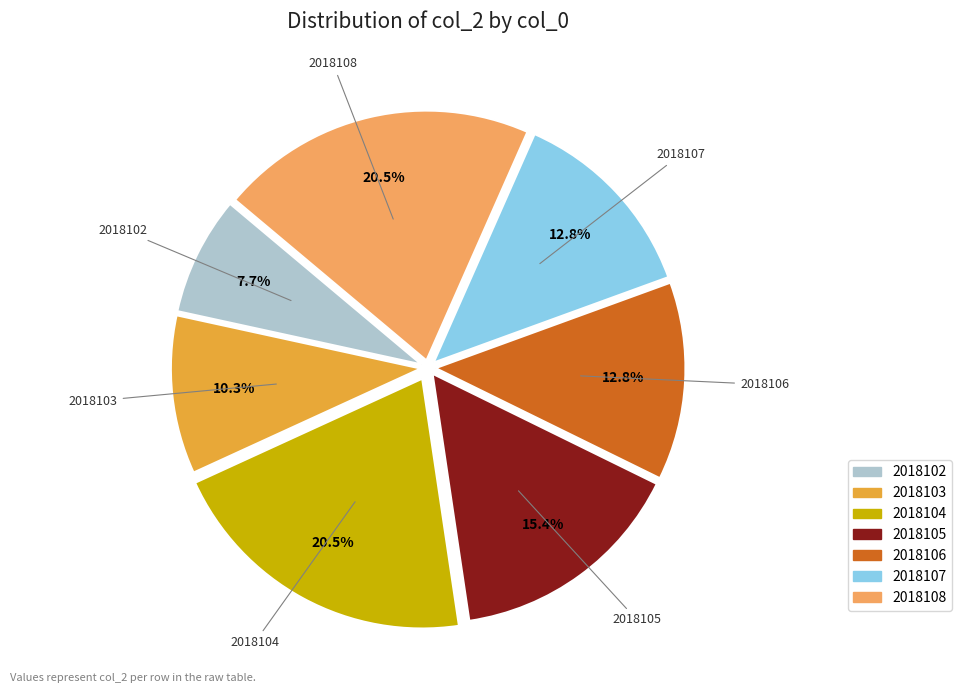

Is 2018105 the majority of the pie?

No